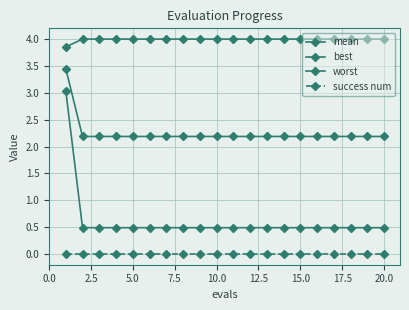

Does the chart have visible grid lines?

Yes